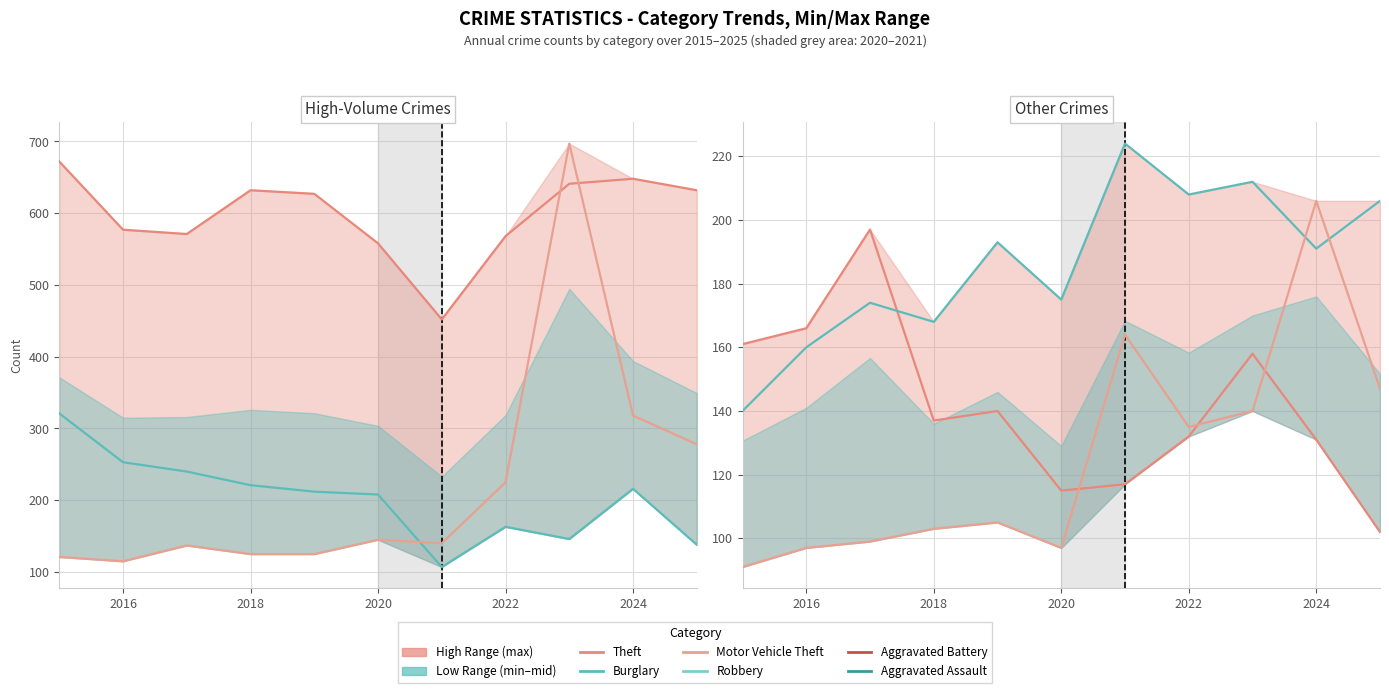

Reading right to left, list all the values displayed in this chart.

Theft: 632	648	641	568	452	558	627	632	571	577	672
Burglary: 138	216	146	163	107	208	212	221	240	253	321
Motor Vehicle Theft: 278	318	697	225	140	145	125	125	137	115	121
Robbery: 102	131	158	132	117	115	140	137	197	166	161
Aggravated Battery: 206	191	212	208	224	175	193	168	174	160	140
Aggravated Assault: 147	206	140	135	164	97	105	103	99	97	91